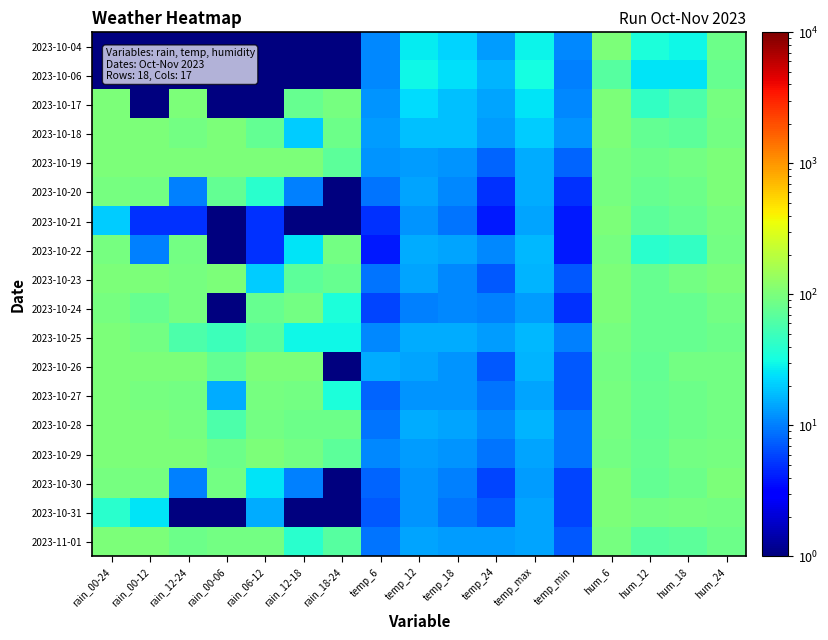

How many data points does each series have?

17